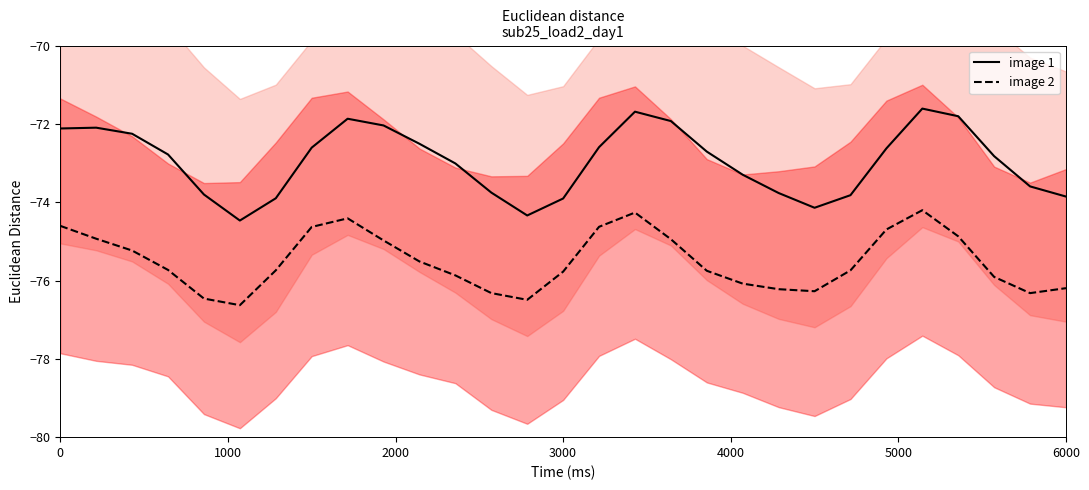

Rank the series by their average value, from lowest to highest.

image 2, image 1